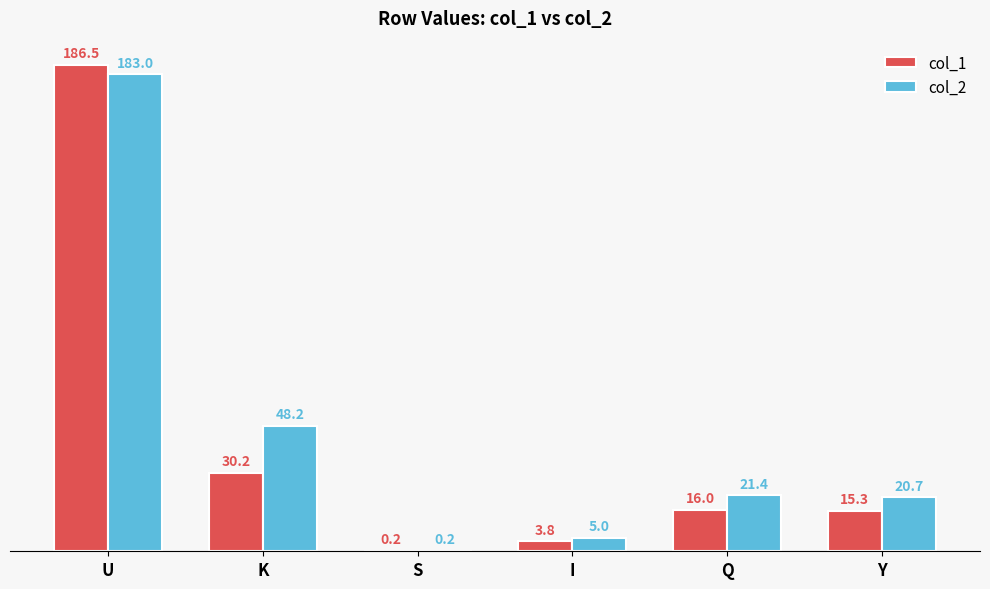

Which series has the largest total across all categories?

col_2